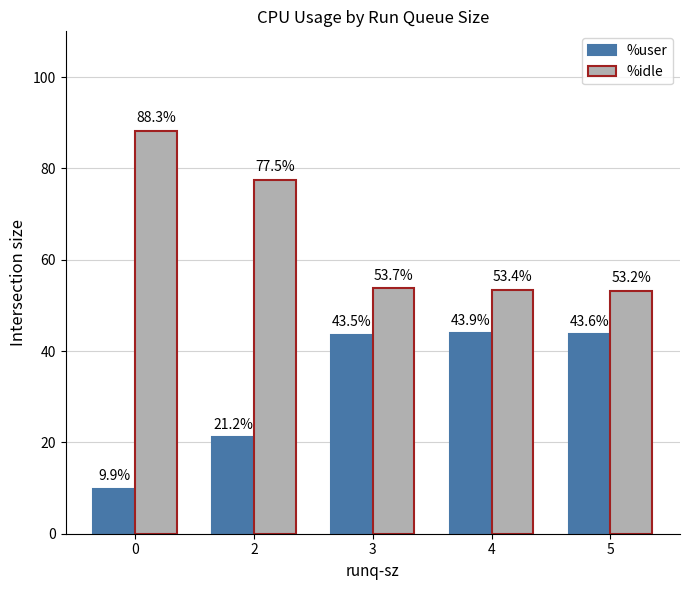

At how many categories does at least one series exceed 19?

5